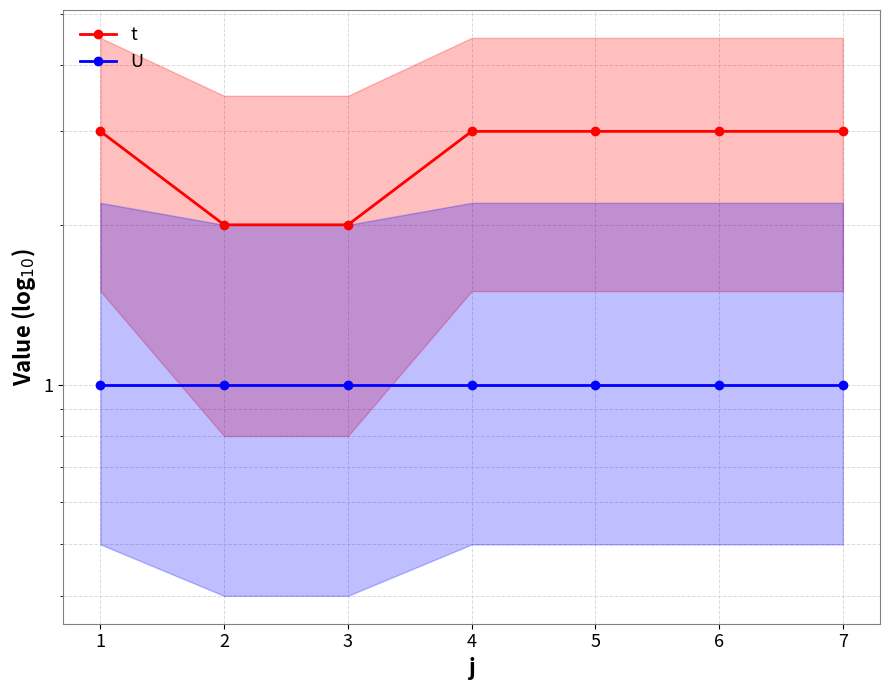

What is the difference between the second highest and minimum values in the t series?

1